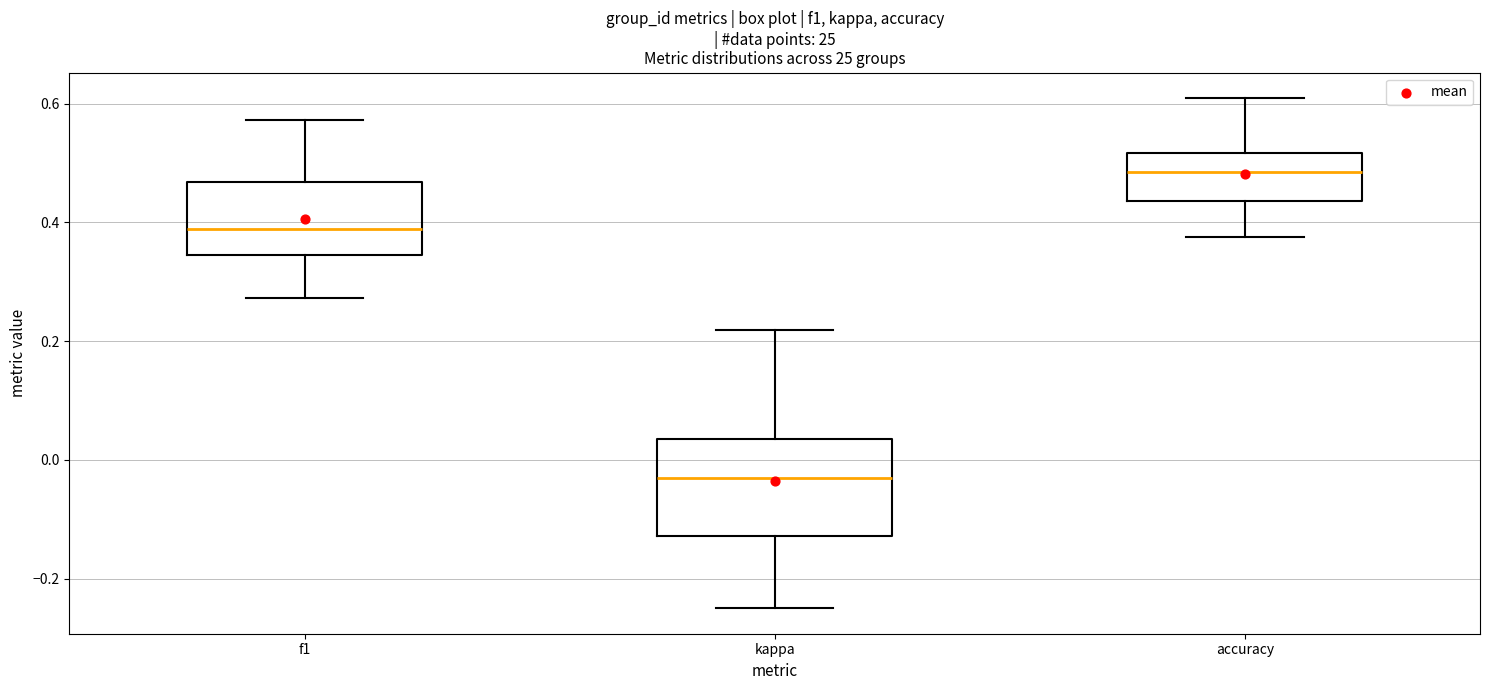

Comparing the boxes themselves (not the whiskers), which one is the tallest?

kappa